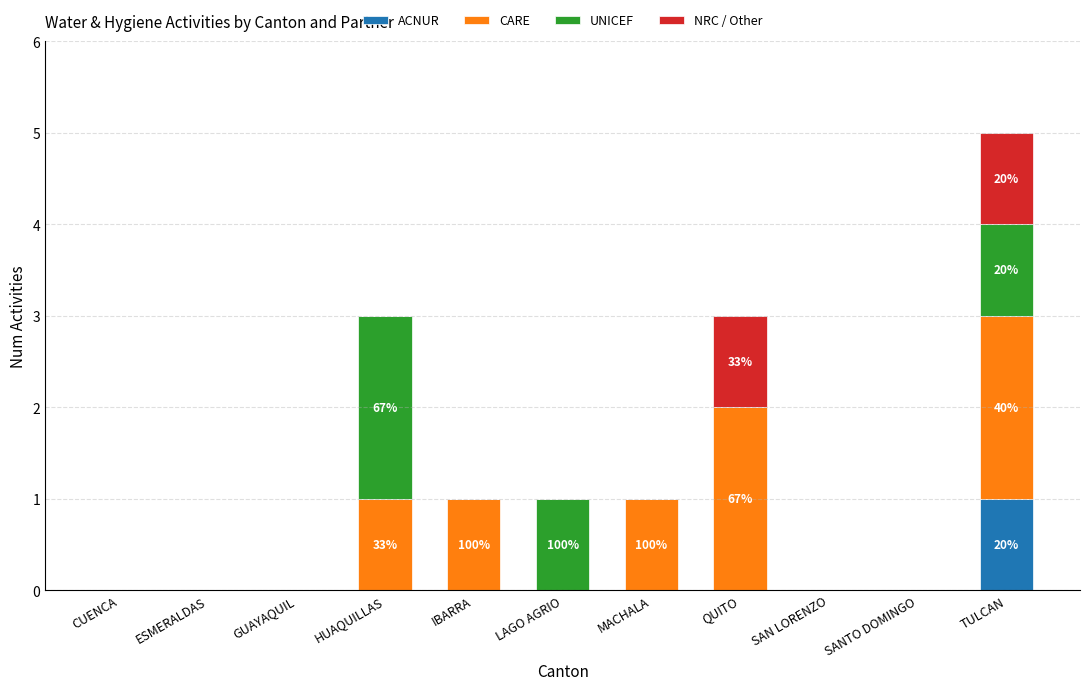

The ACNUR series shows 0 at GUAYAQUIL. True or false?

True